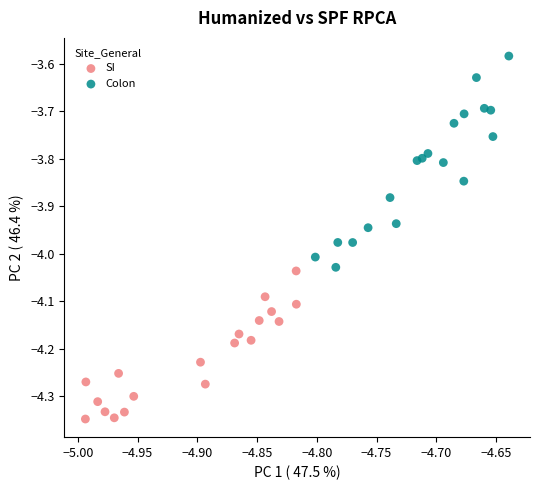

Which series reaches the minimum Y coordinate?

SI